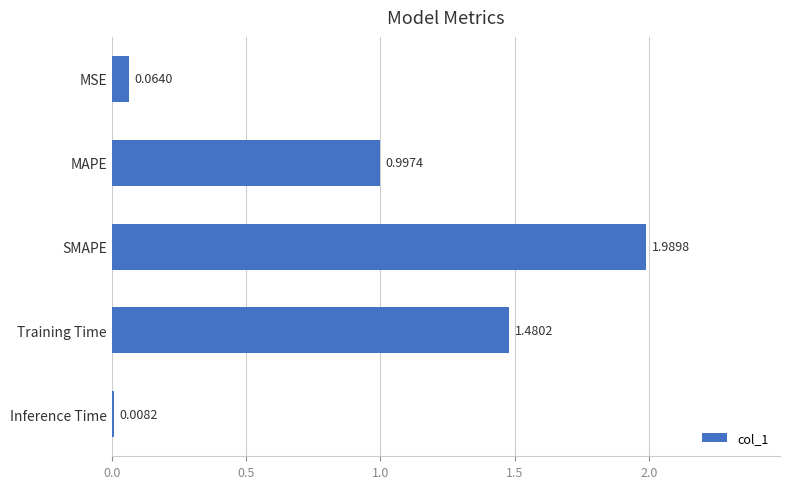

How many bars are there in total?

5